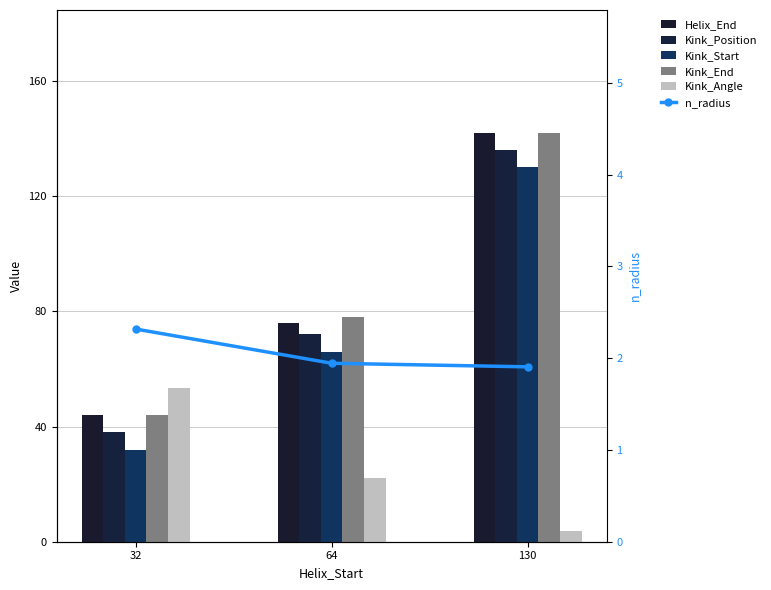

Reading left to right, list all the values displayed in this chart.

Helix_End: 32=44.0	64=76.0	130=142.0
Kink_Position: 32=38.0	64=72.0	130=136.0
Kink_Start: 32=32.0	64=66.0	130=130.0
Kink_End: 32=44.0	64=78.0	130=142.0
Kink_Angle: 32=53.5	64=22.2	130=3.9
n_radius: 32=2.3	64=1.9	130=1.9